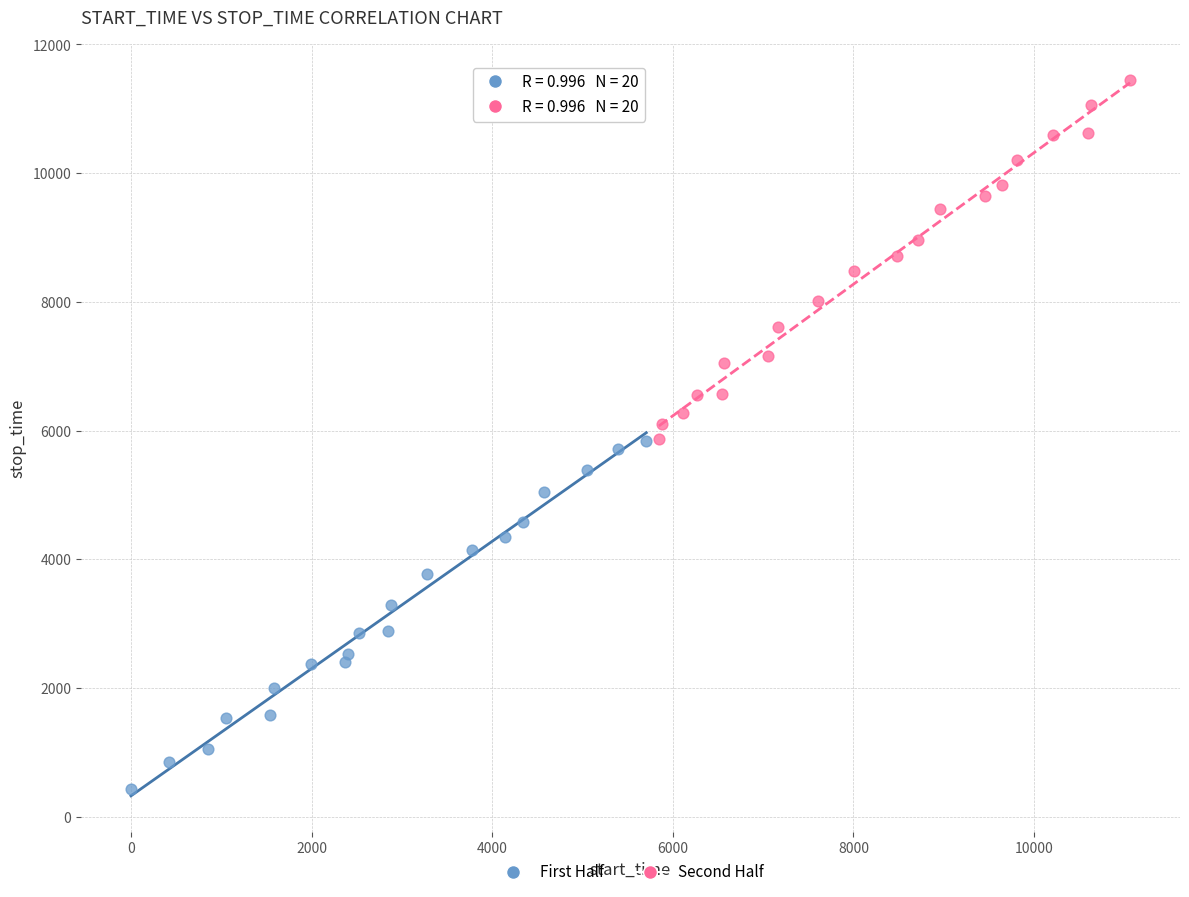

Which series has the widest spread of Y values?

Second Half